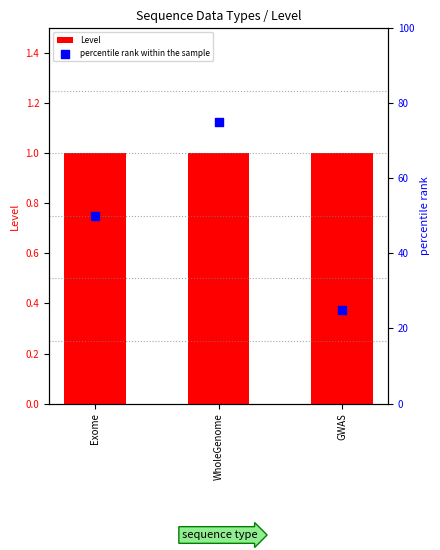

Is the value of percentile rank within the sample at Exome greater than the value of Level at GWAS?

Yes